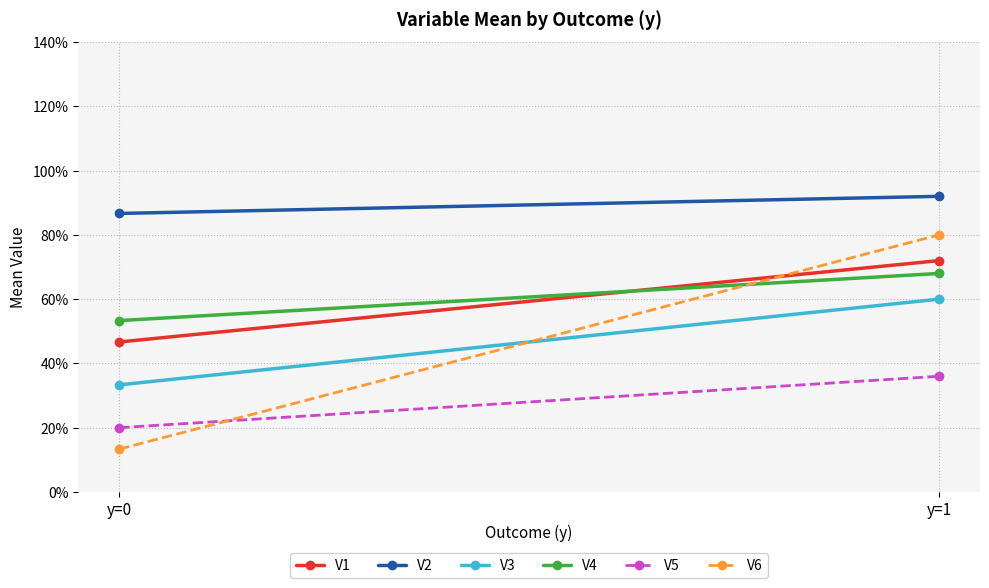

How many series are shown in this chart?

6